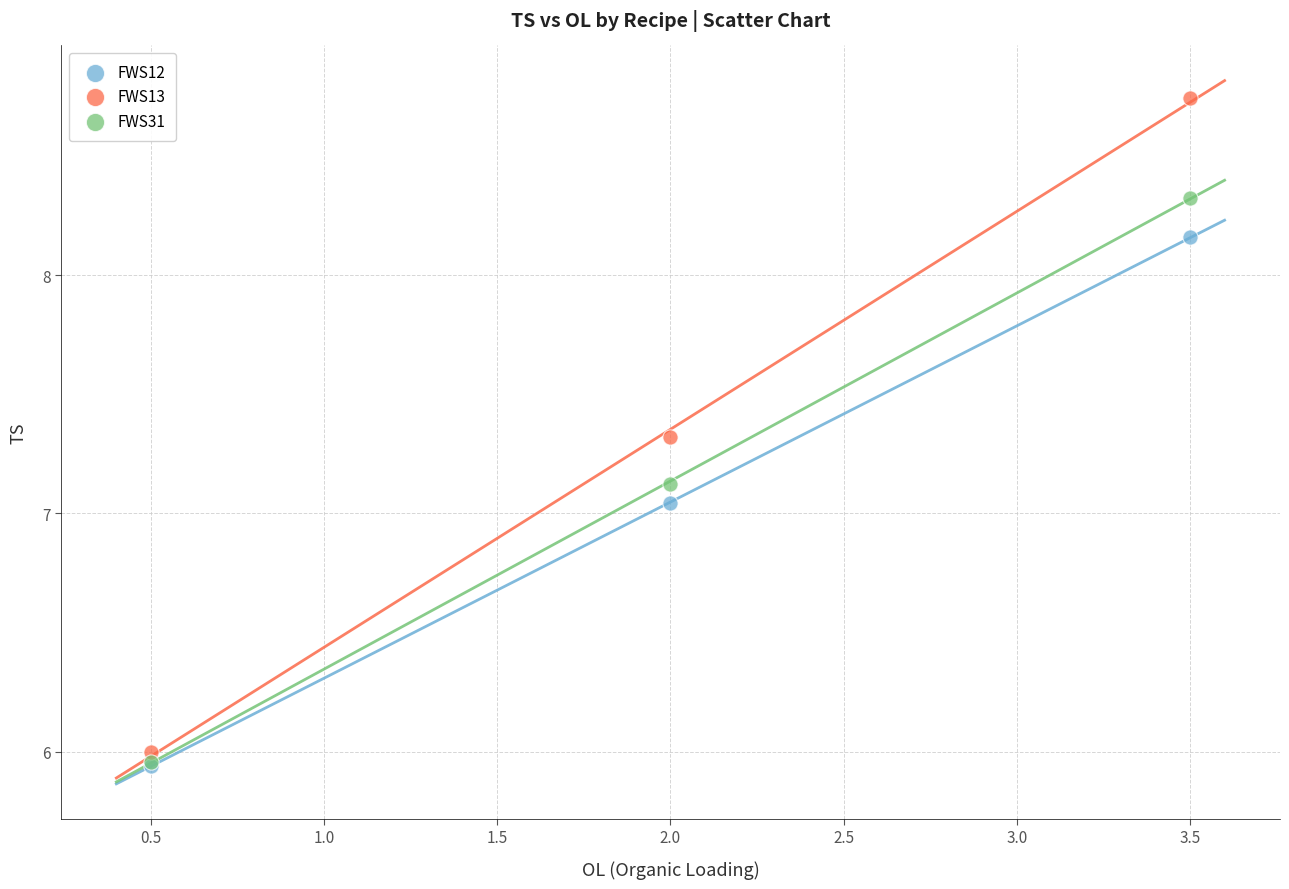

Which series contains the highest Y value?

FWS13